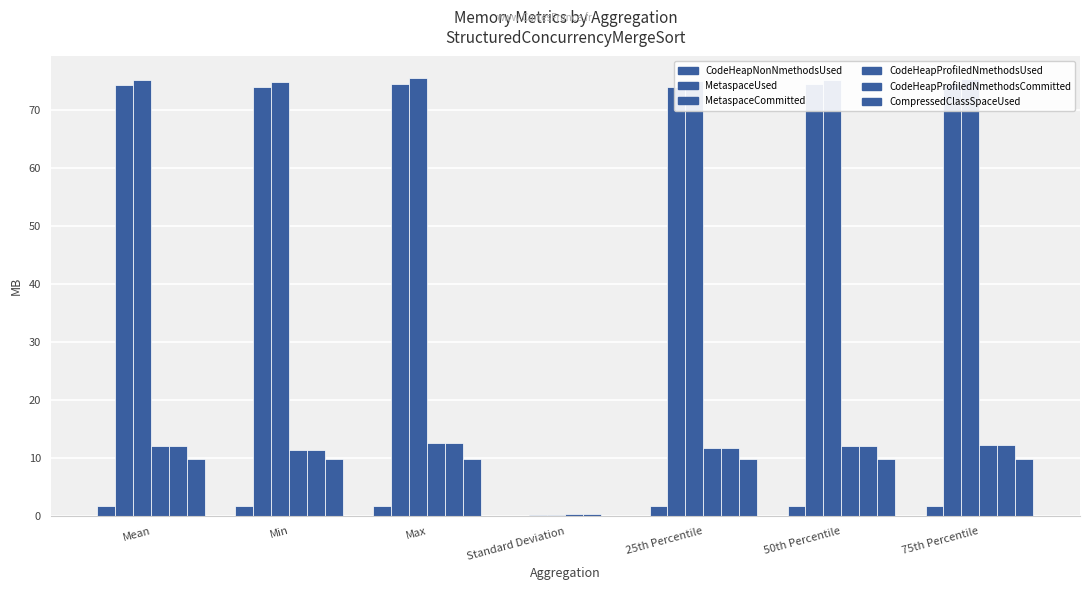

The CompressedClassSpaceUsed series shows 9.9 at Max. True or false?

True